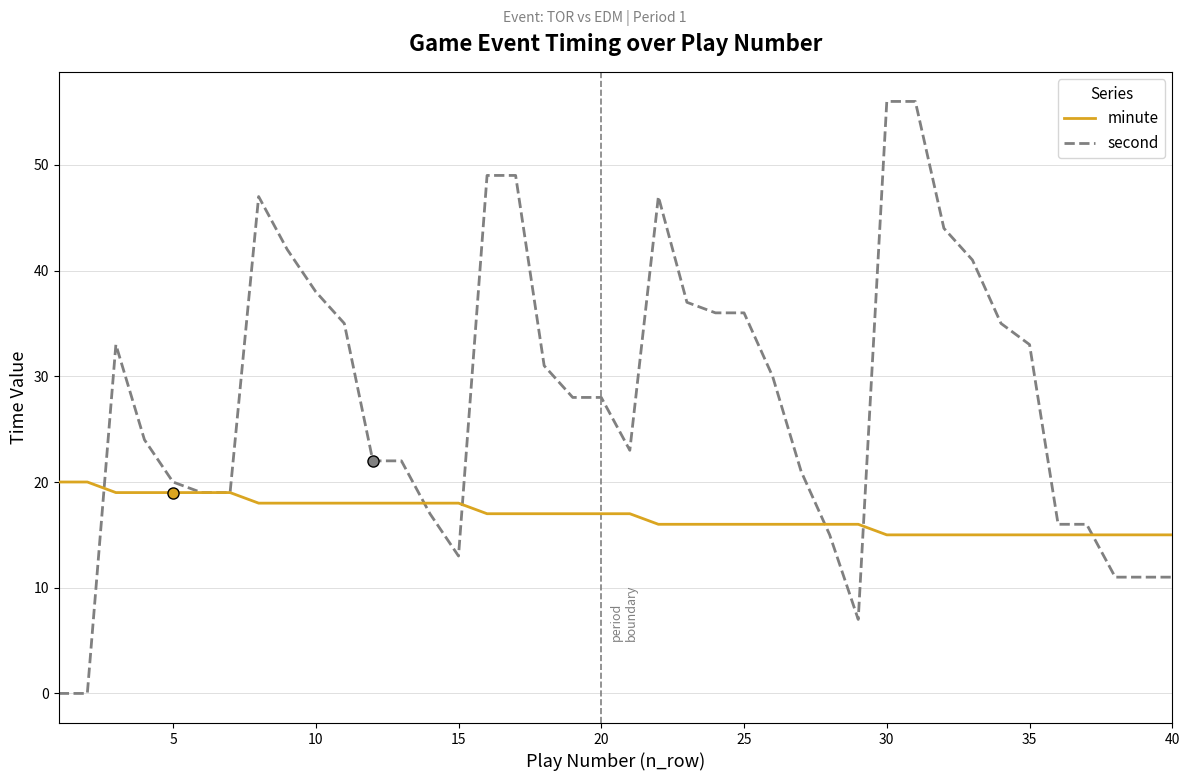

What are all the series names shown in the legend?

minute, second